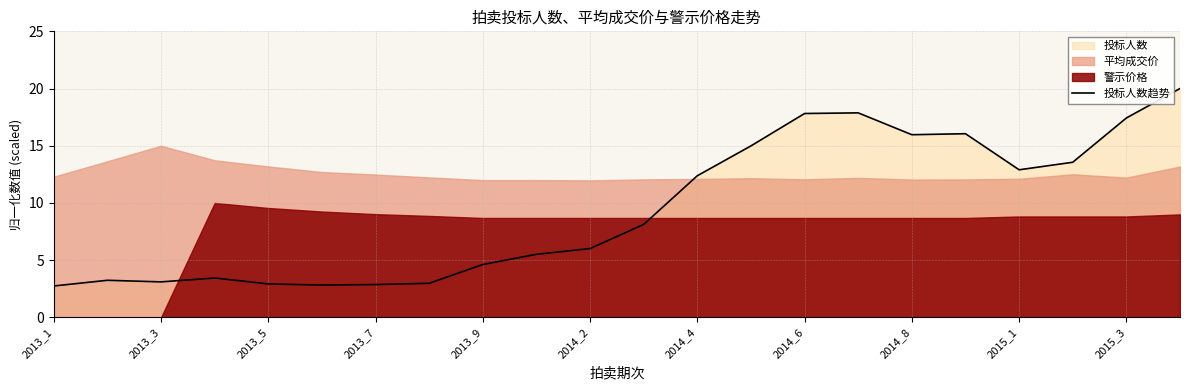

The 投标人数趋势 series shows 2.9 at 2013_5. True or false?

True